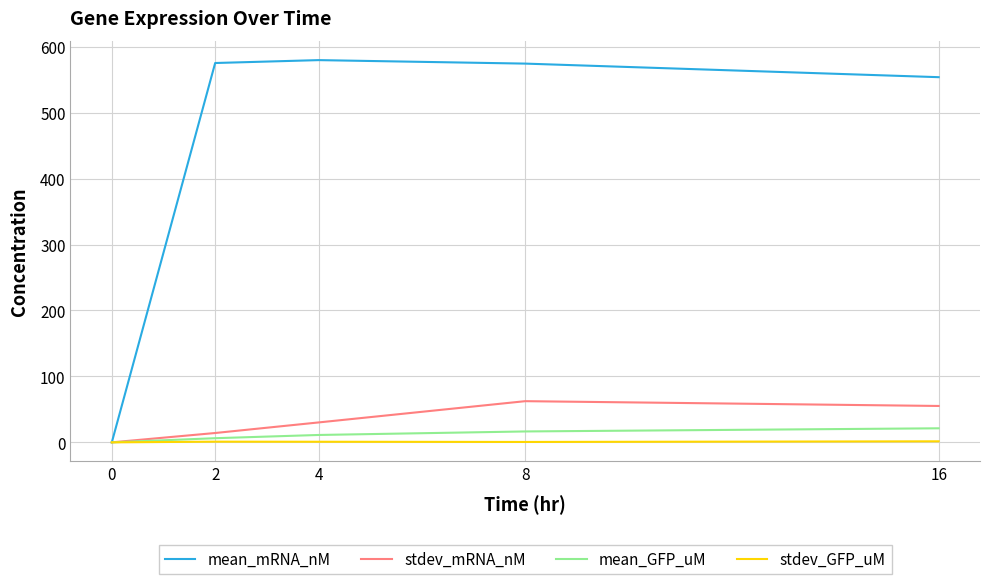

Which series has the widest spread of values?

mean_mRNA_nM